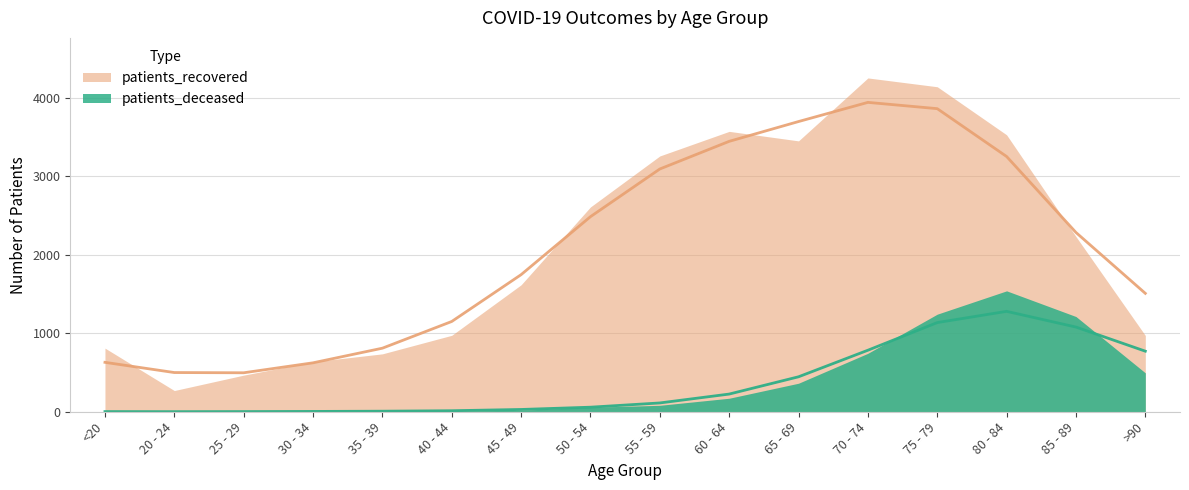

Reading right to left, extract all data points from this chart.

patients_deceased: >90=771	85 - 89=1078	80 - 84=1278	75 - 79=1135	70 - 74=783	65 - 69=445	60 - 64=225	55 - 59=112	50 - 54=58	45 - 49=29	40 - 44=13	35 - 39=7	30 - 34=4	25 - 29=2	20 - 24=1	<20=2
patients_recovered: >90=1507	85 - 89=2282	80 - 84=3249	75 - 79=3858	70 - 74=3938	65 - 69=3694	60 - 64=3442	55 - 59=3090	50 - 54=2483	45 - 49=1745	40 - 44=1149	35 - 39=809	30 - 34=623	25 - 29=496	20 - 24=499	<20=629